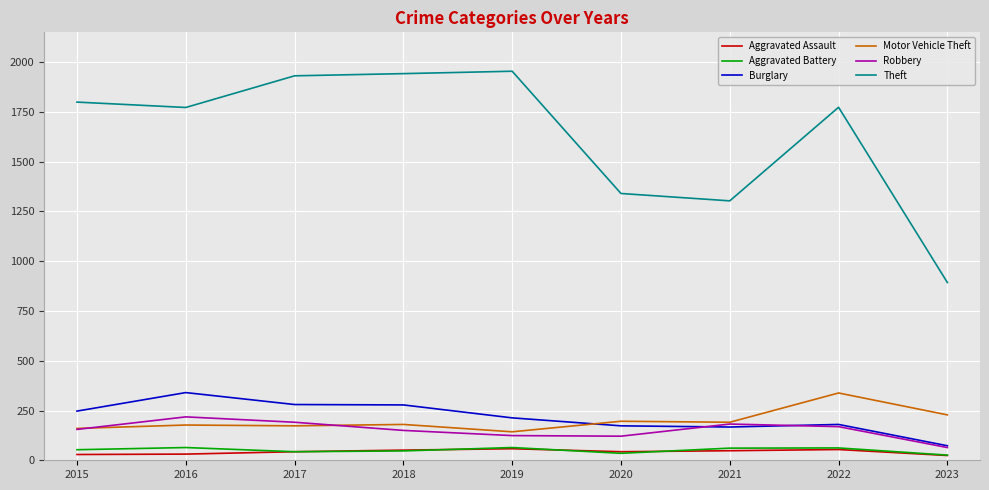

True or false: Motor Vehicle Theft has more than 1 points higher than both neighbors.

True